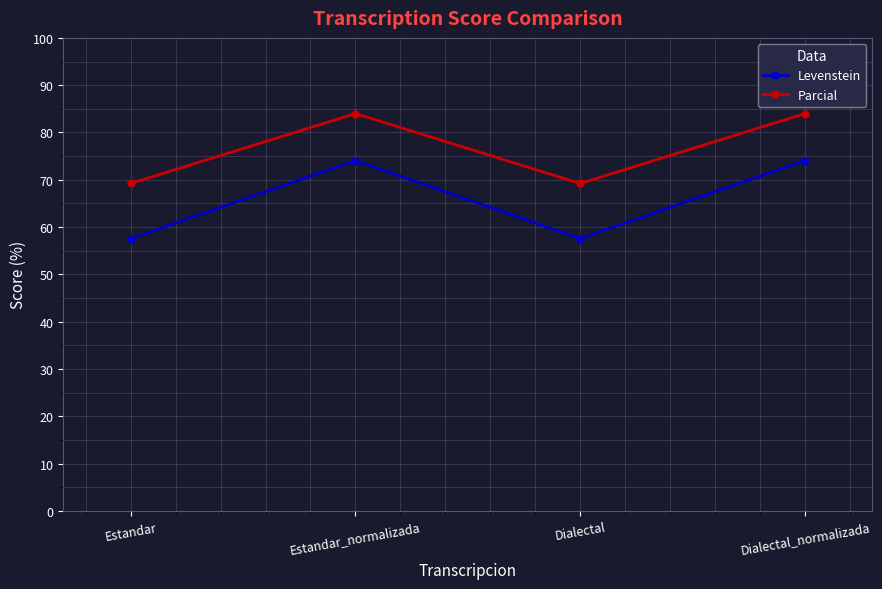

Reading right to left, what are all the values shown in this chart?

Levenstein: 74.1	57.6	74.1	57.6
Parcial: 84.0	69.2	84.0	69.2